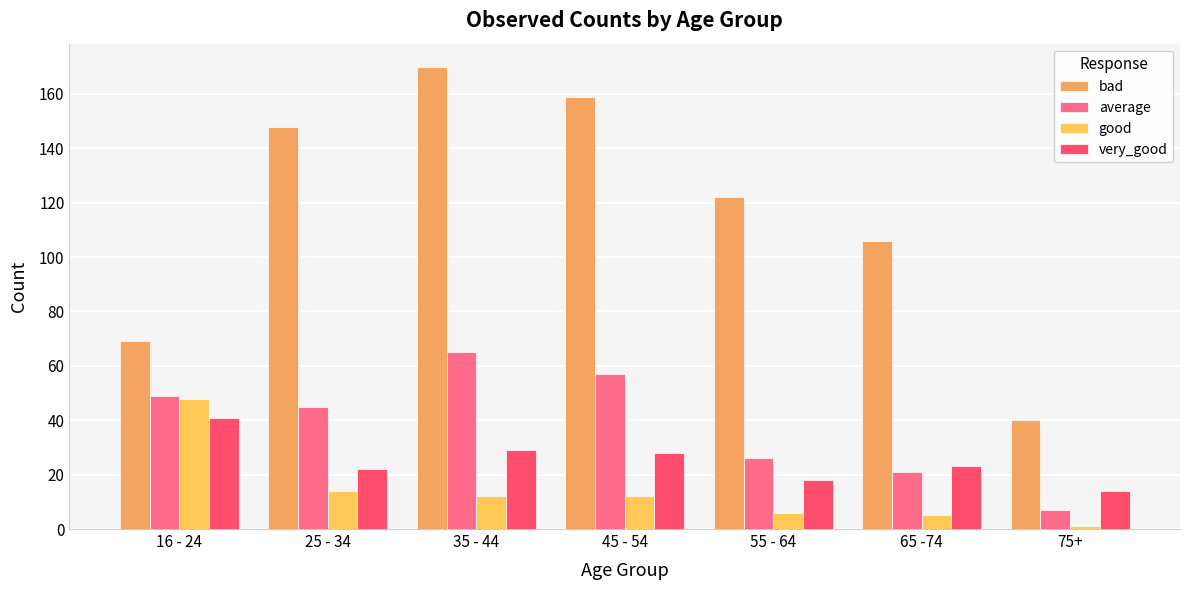

What is the difference between the highest and lowest values at 25 - 34?

134